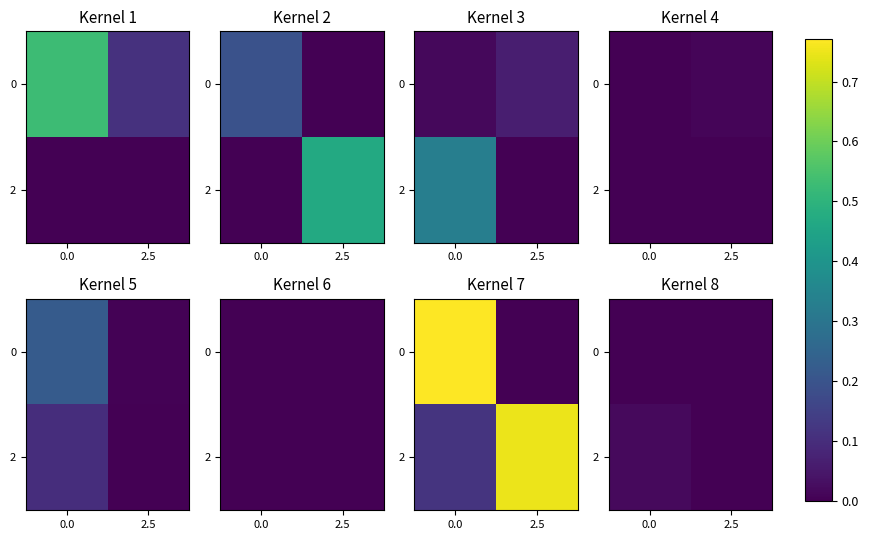

How many 0 values are between 0 and 1?

2